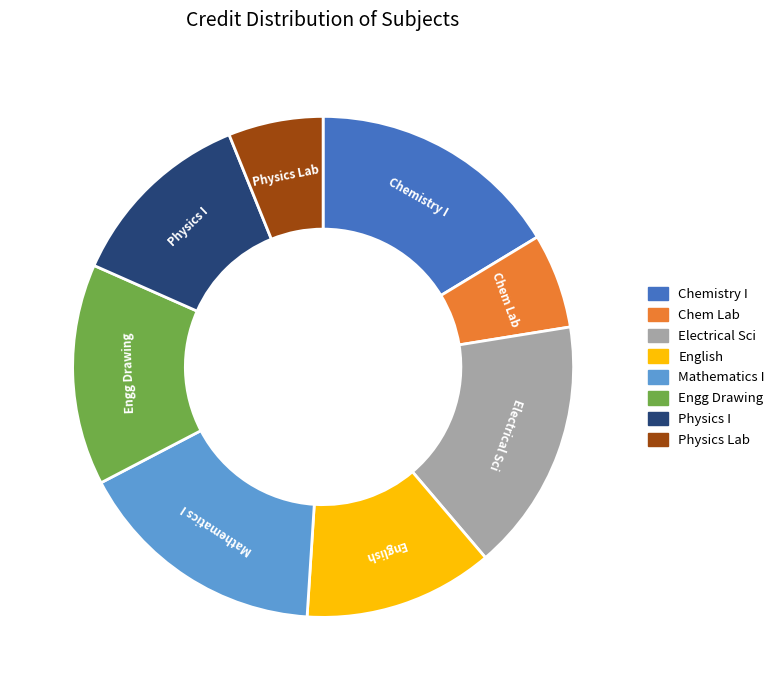

Is there a majority slice in this chart?

No